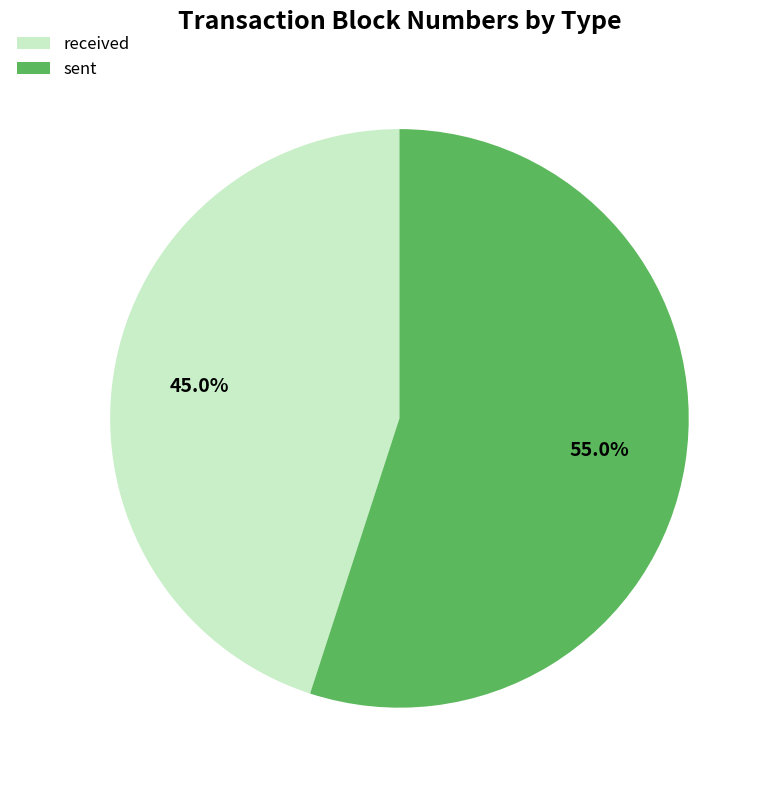

Is it true that sent is 41% of the pie?

False